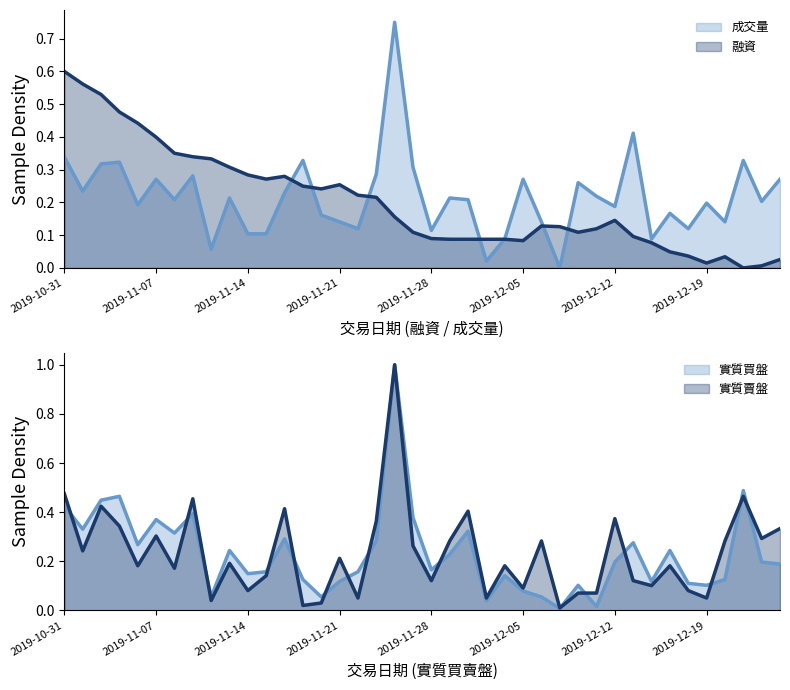

Where is the first local minimum for 成交量?

2019-11-01